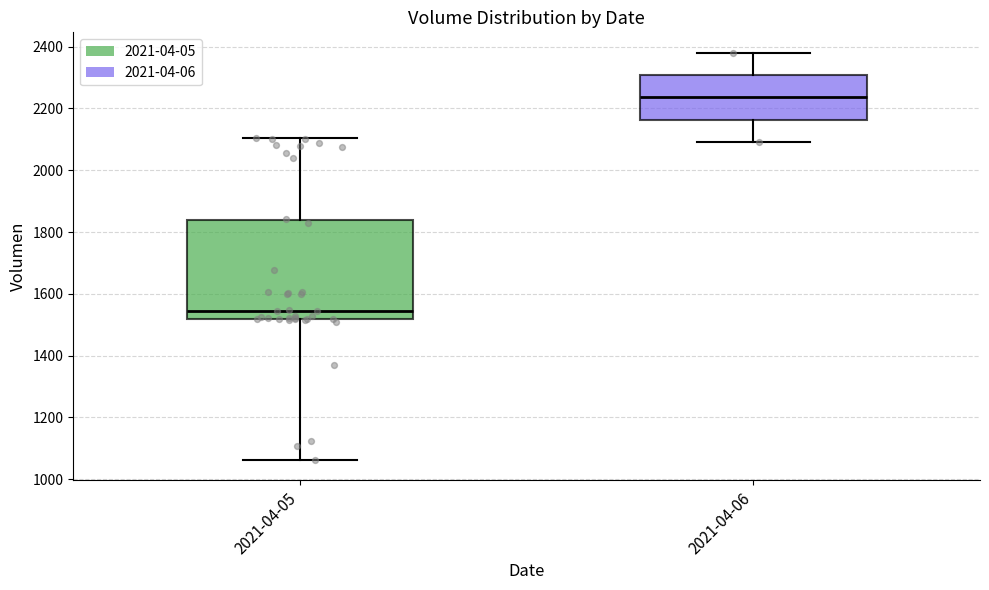

Which box's median line is the lowest?

2021-04-05